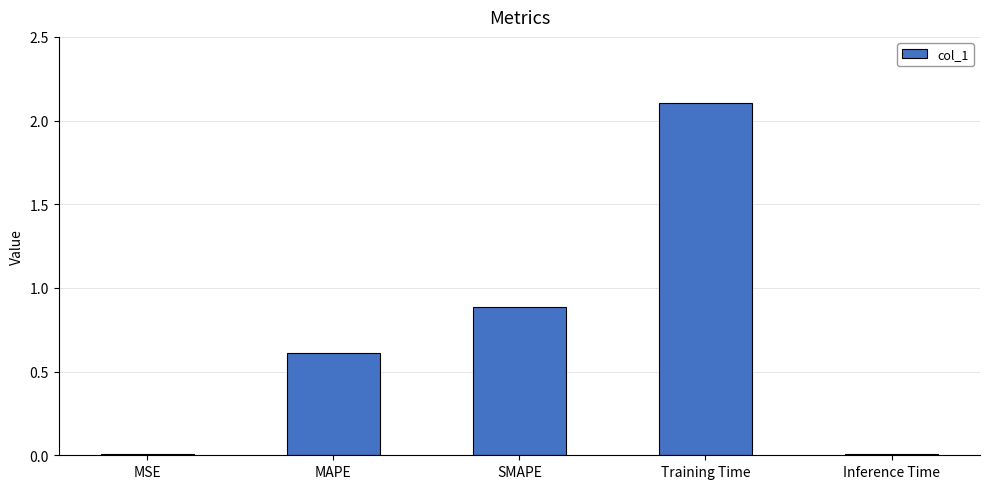

Read the value at Training Time.

2.1